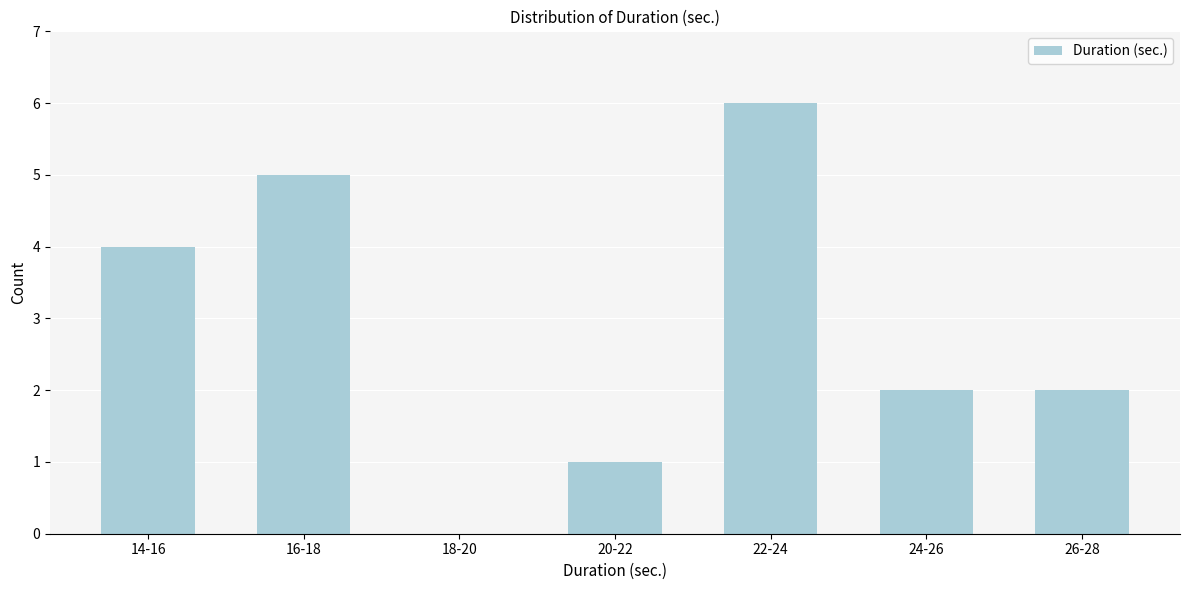

Reading left to right, extract all data points from this chart.

14-16=4	16-18=5	18-20=0	20-22=1	22-24=6	24-26=2	26-28=2